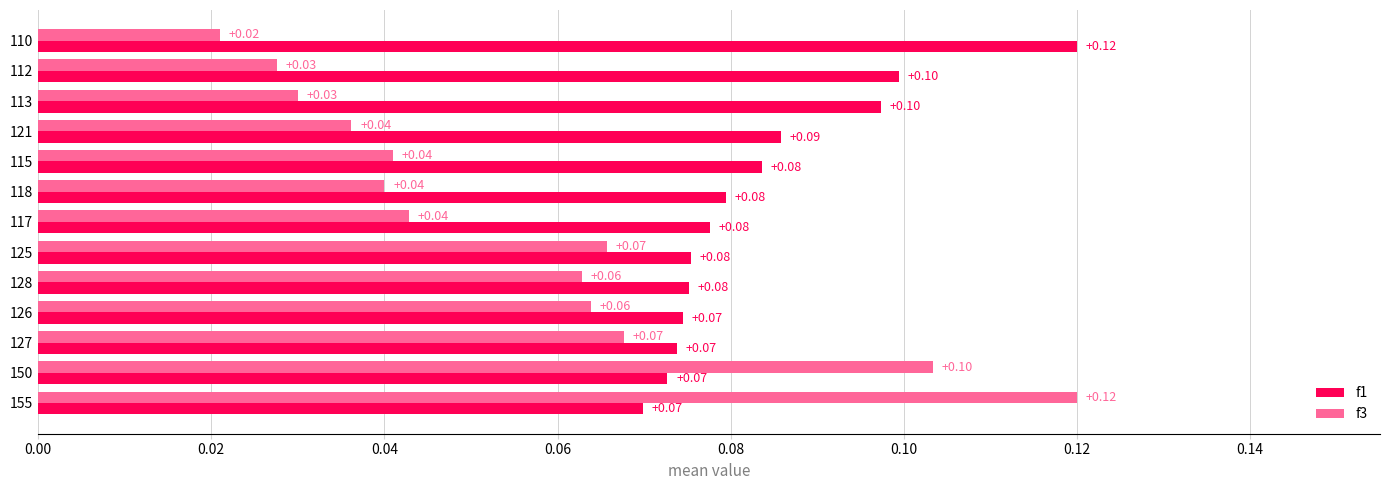

Which series has the largest total across all categories?

f1